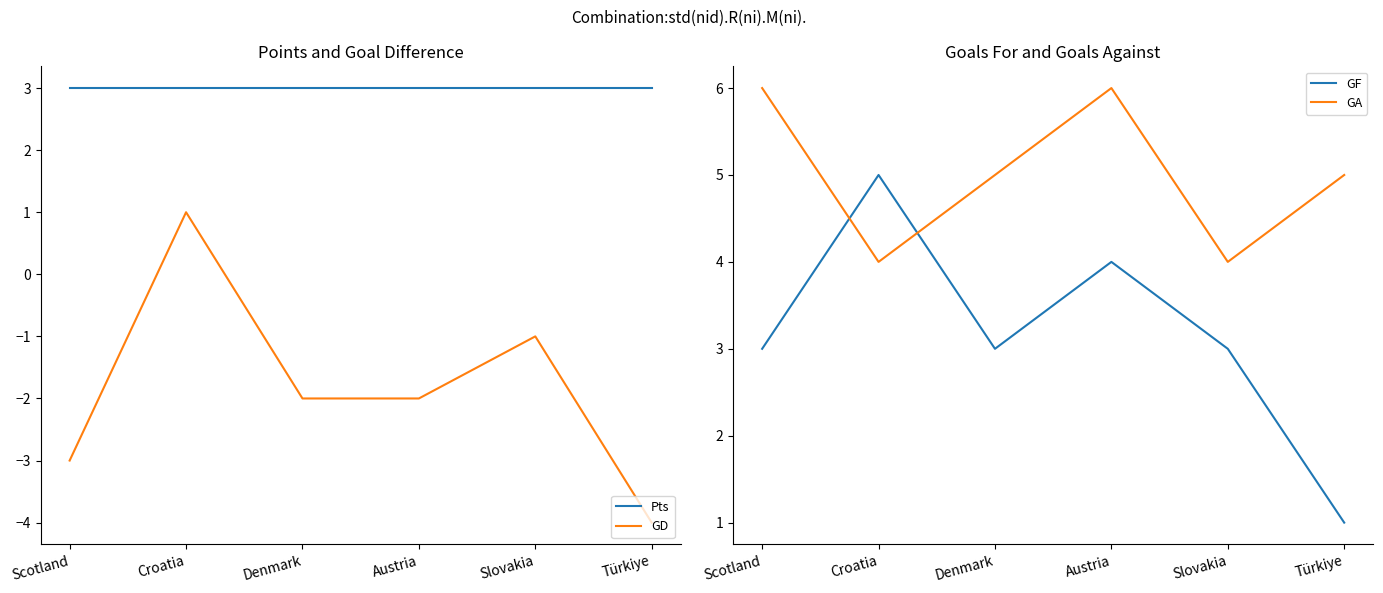

List the labels in order of Pts value, largest first.

Scotland, Croatia, Denmark, Austria, Slovakia, Türkiye